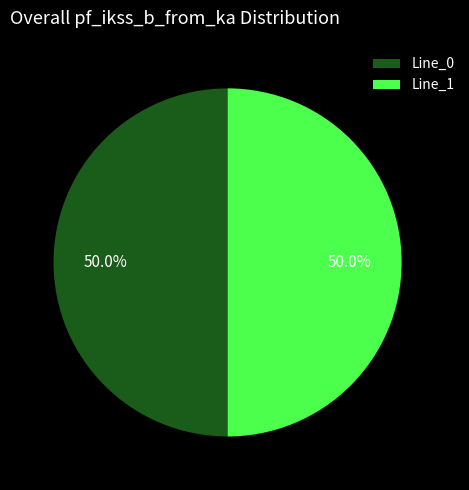

What portion of the pie excludes Line_1?

50.0%